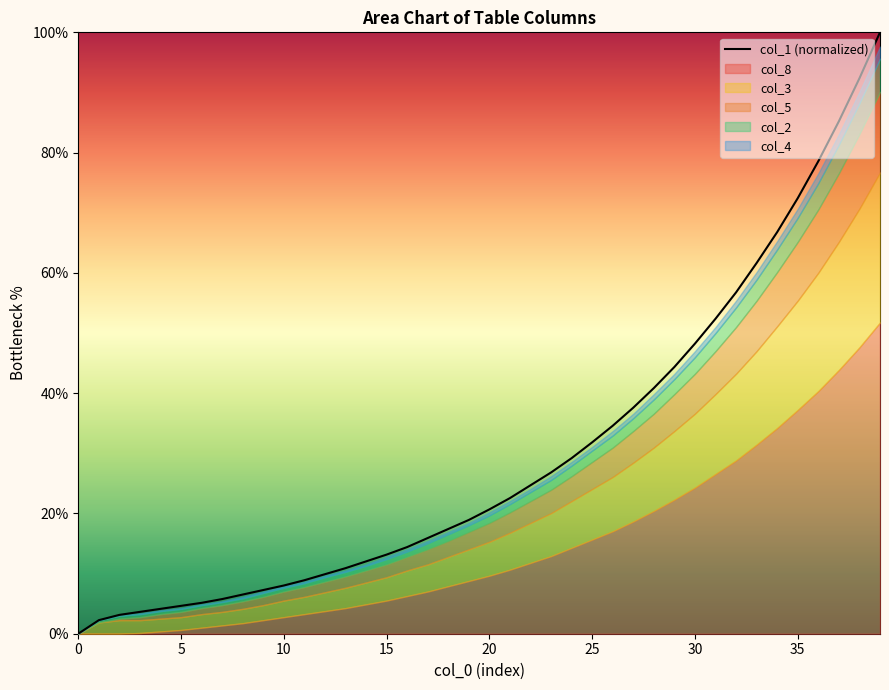

Is it true that the value at 0 is 0.0?

True